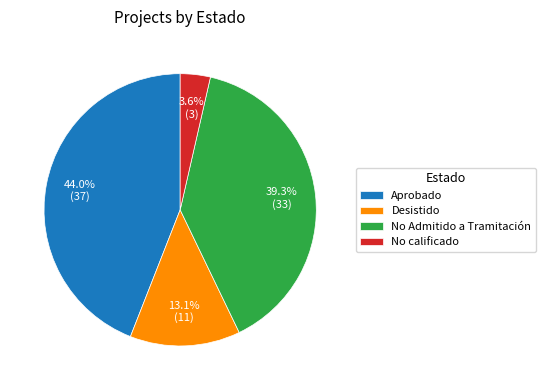

Which category has the biggest portion of the pie?

Aprobado